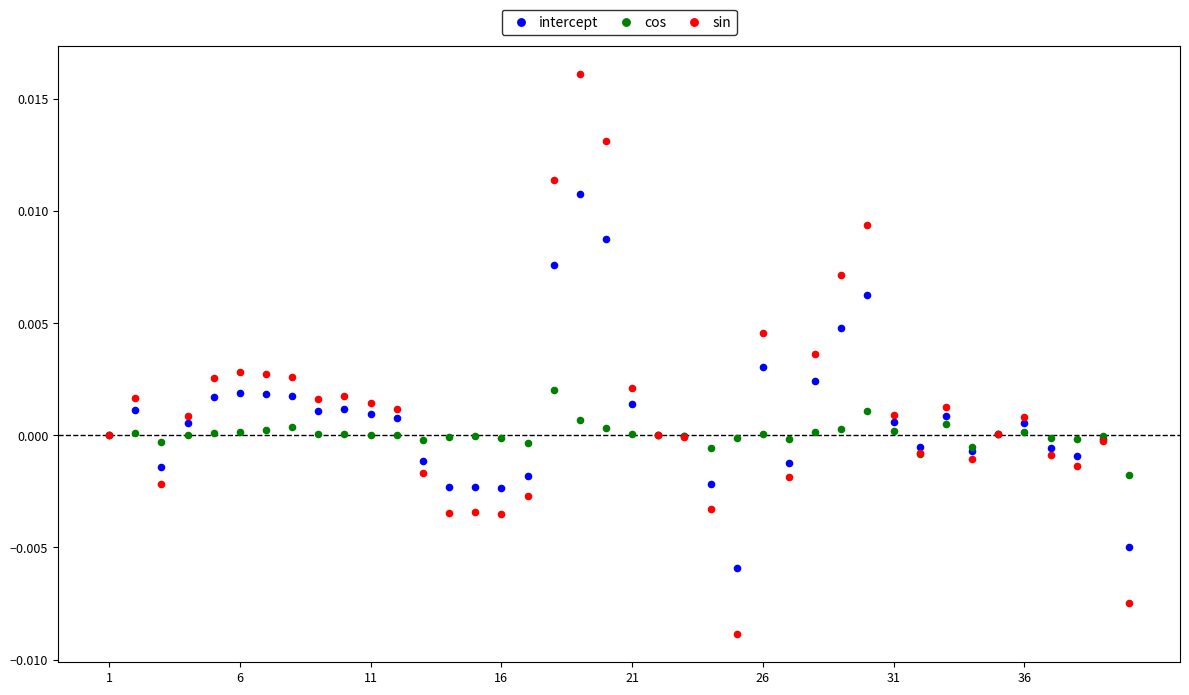

What are all the series names shown in the legend?

intercept, cos, sin